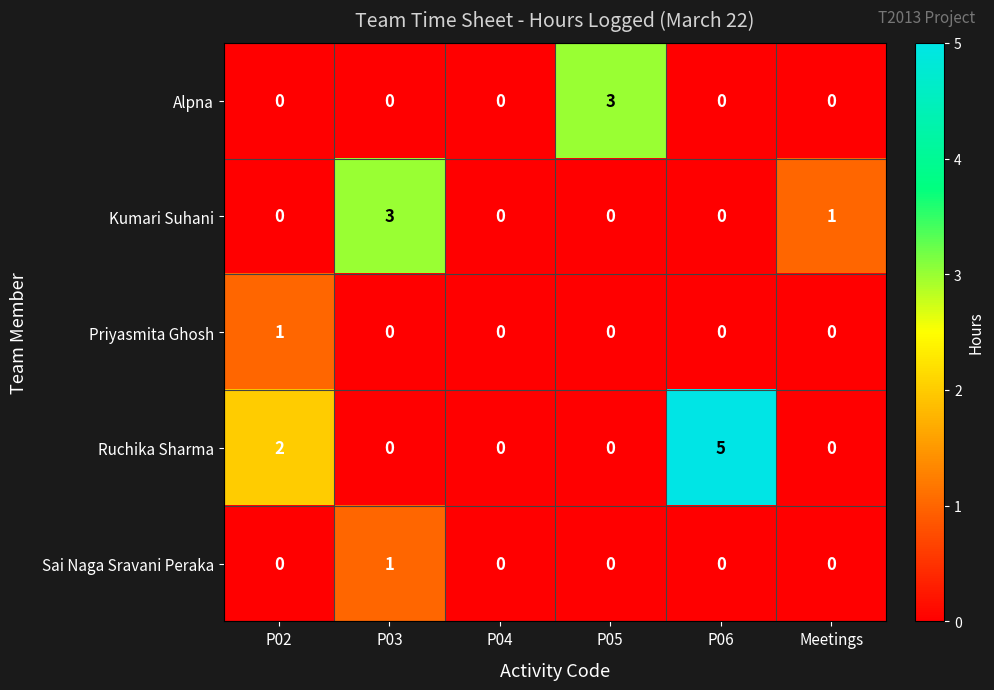

At how many categories does at least one series exceed 4?

1